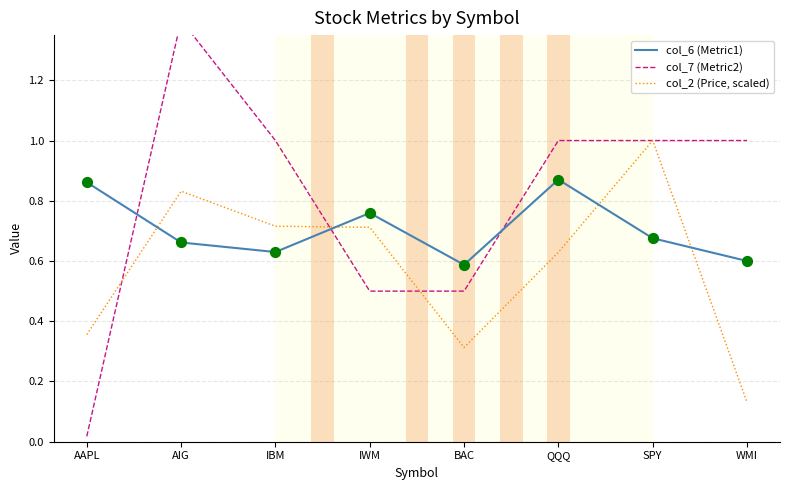

Which series contains the lowest Y value?

col_7 (Metric2)